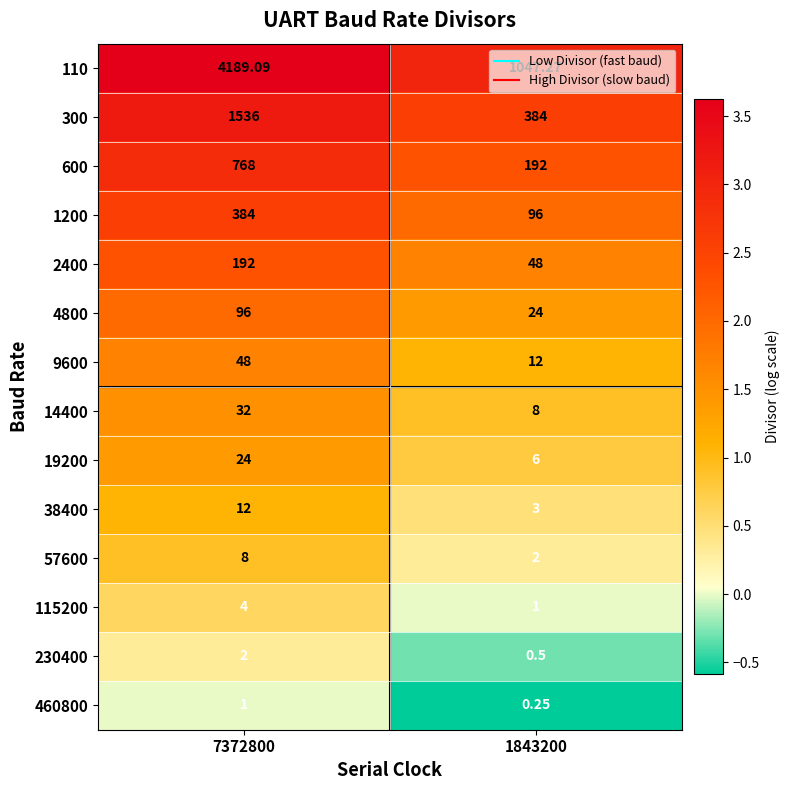

Is the value of 2400 at 7372800 greater than the value of 9600 at 7372800?

Yes